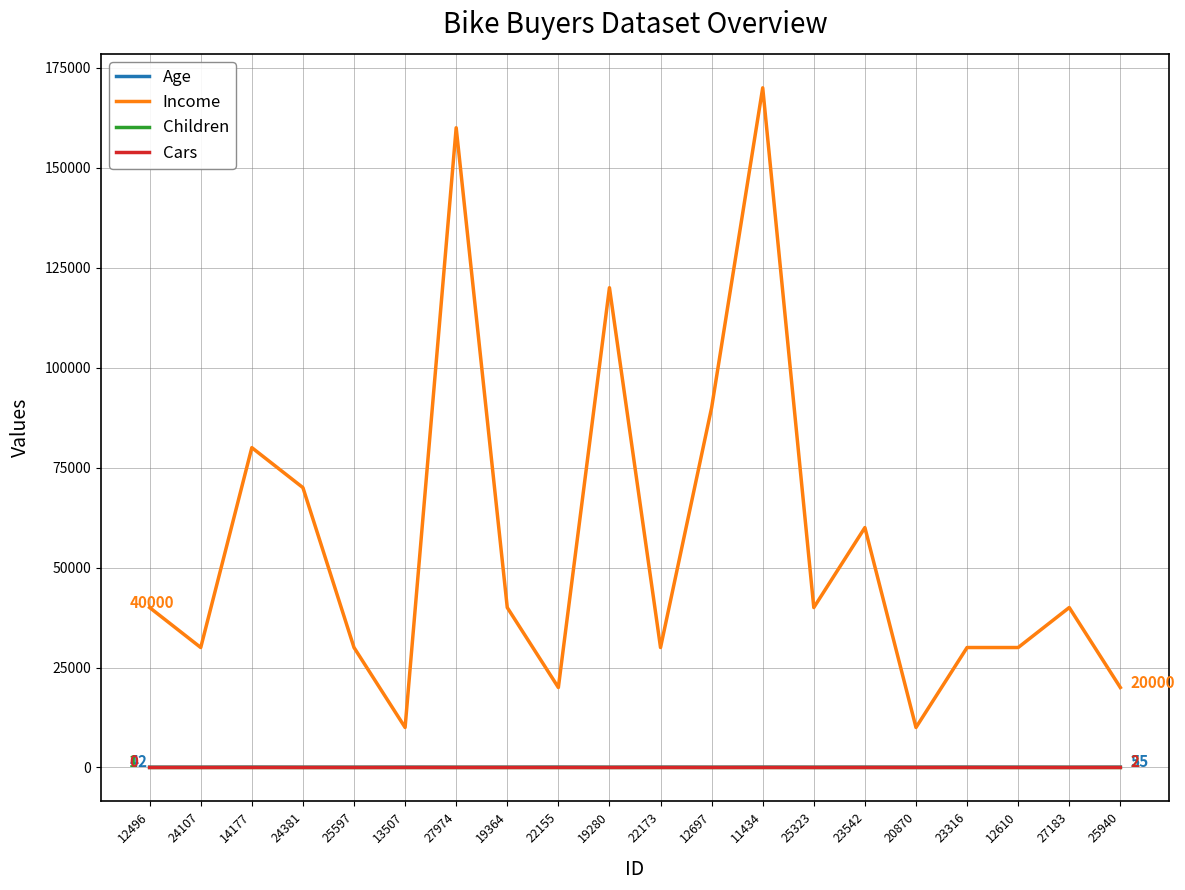

The Cars series shows 1 at 20870. True or false?

True